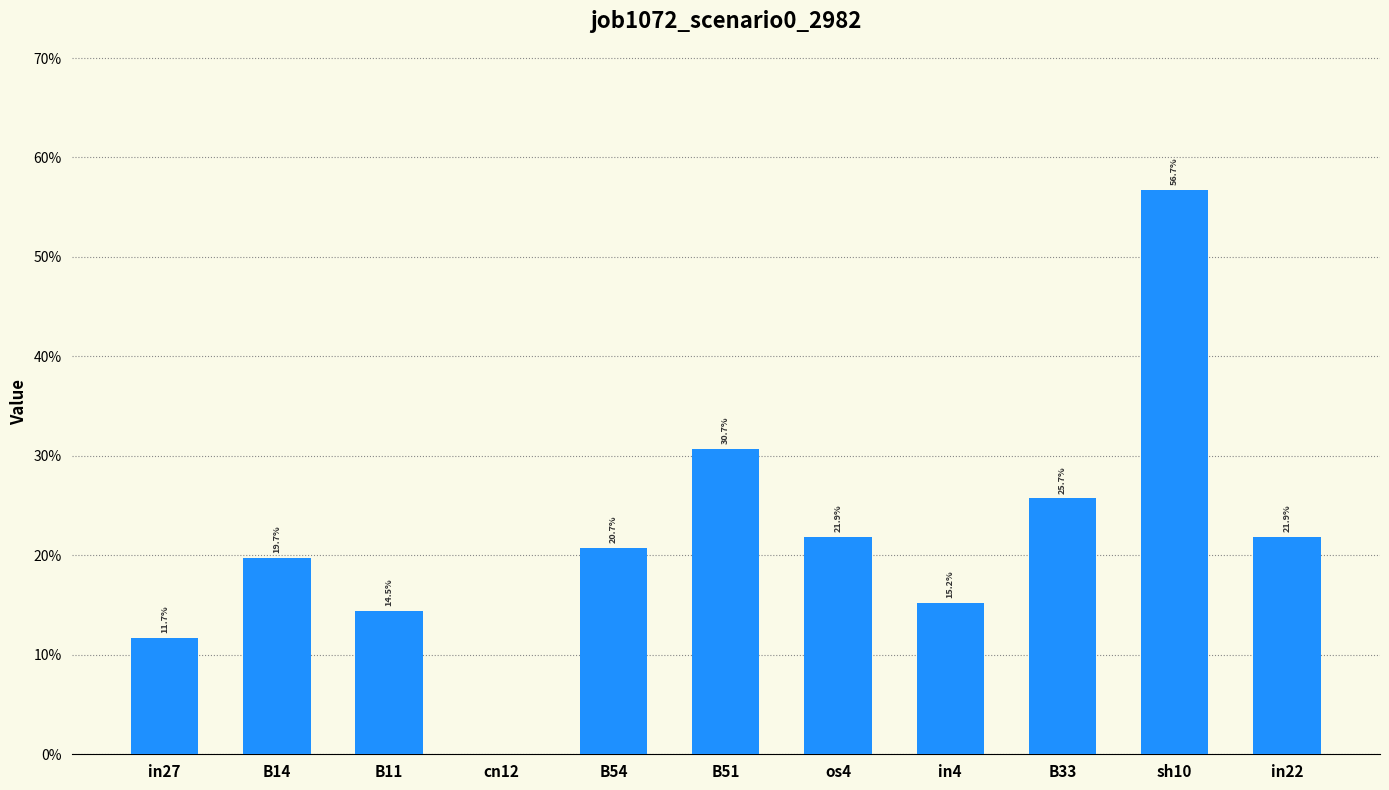

Which category has the lowest value across all series?

cn12